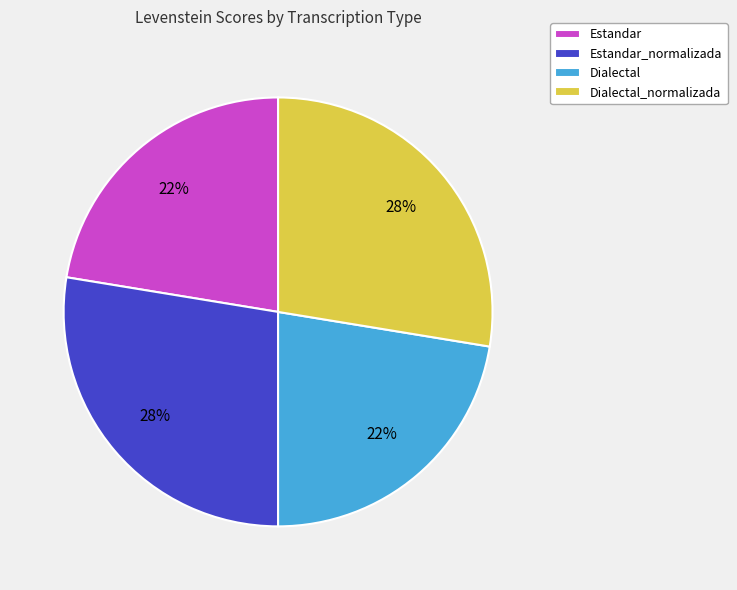

Is it true that Dialectal is 15% of the pie?

False